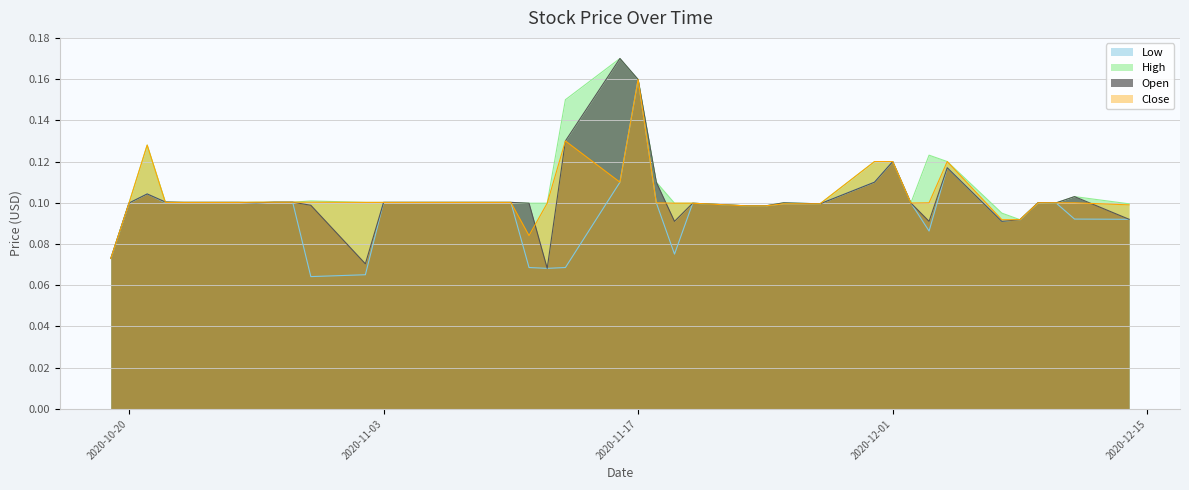

How many lines are shown in the chart?

4